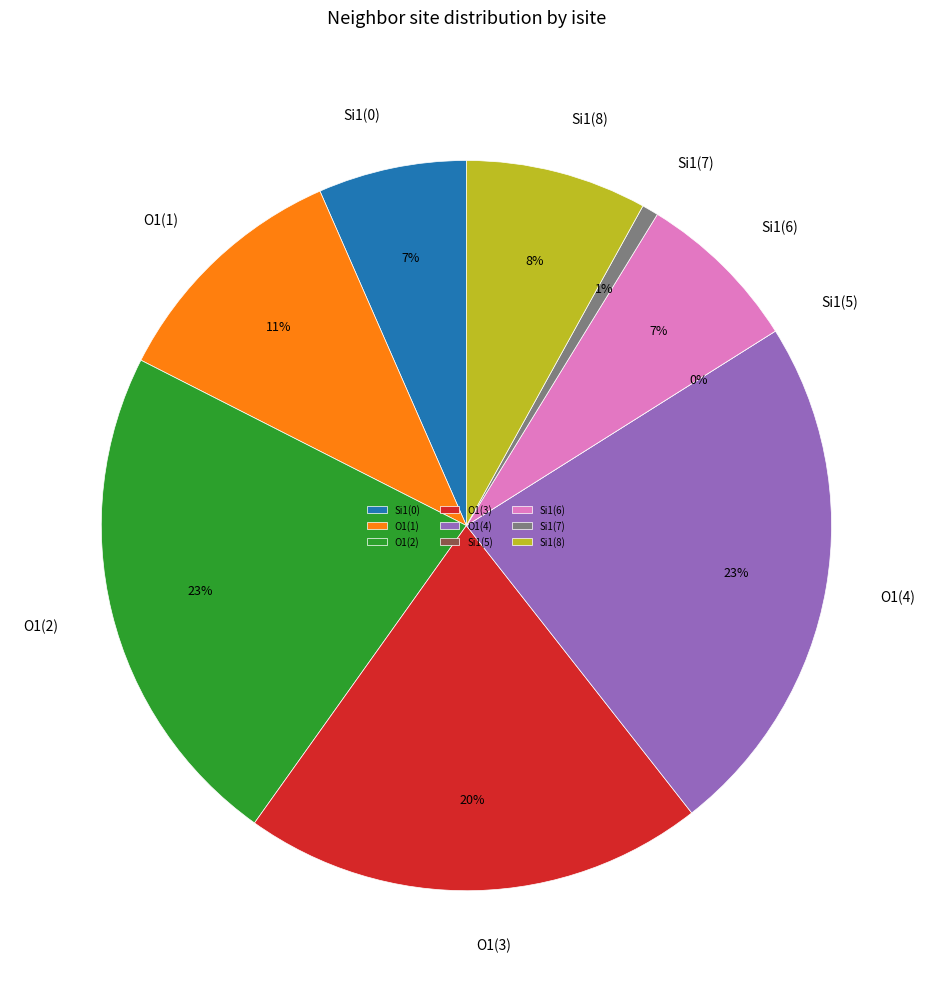

Between 4 and 8, which is larger?

4